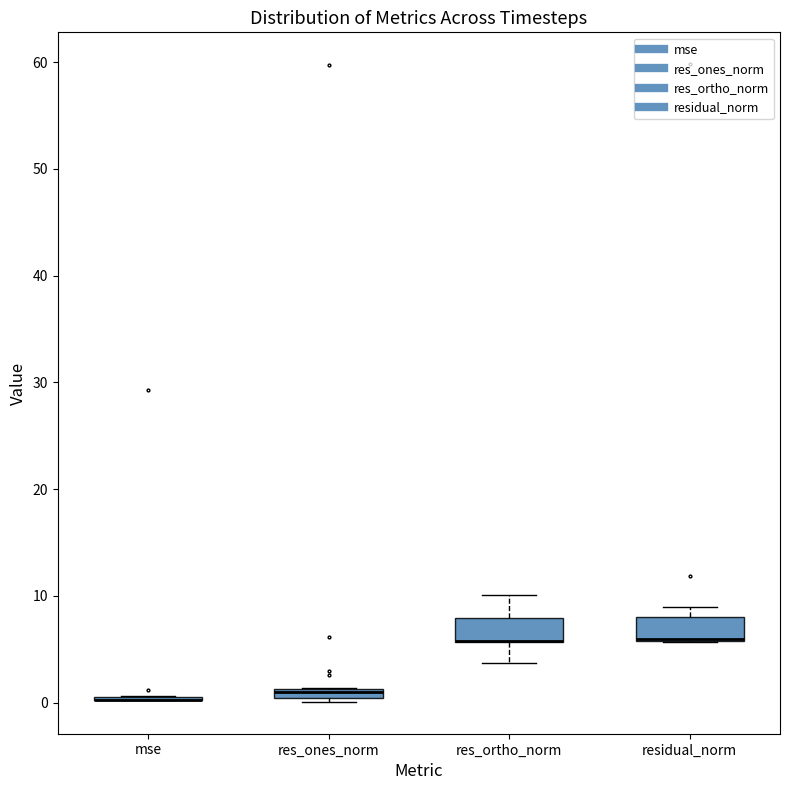

Where is the lower edge of the box for residual_norm on the y-axis? The values are not printed on the chart, so give them approximately, as read against the axis.

6